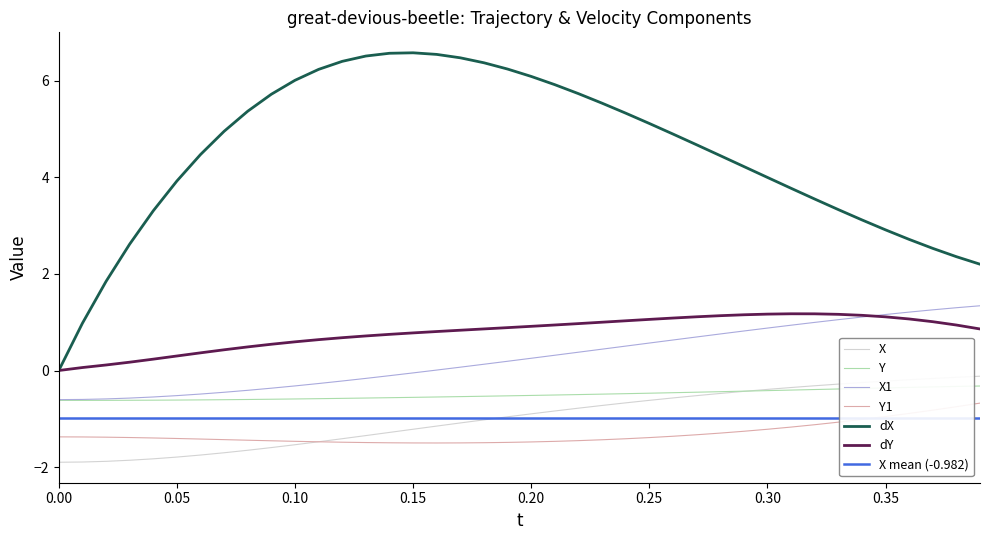

What is the value of the dY point at the 18th from the left?

0.8